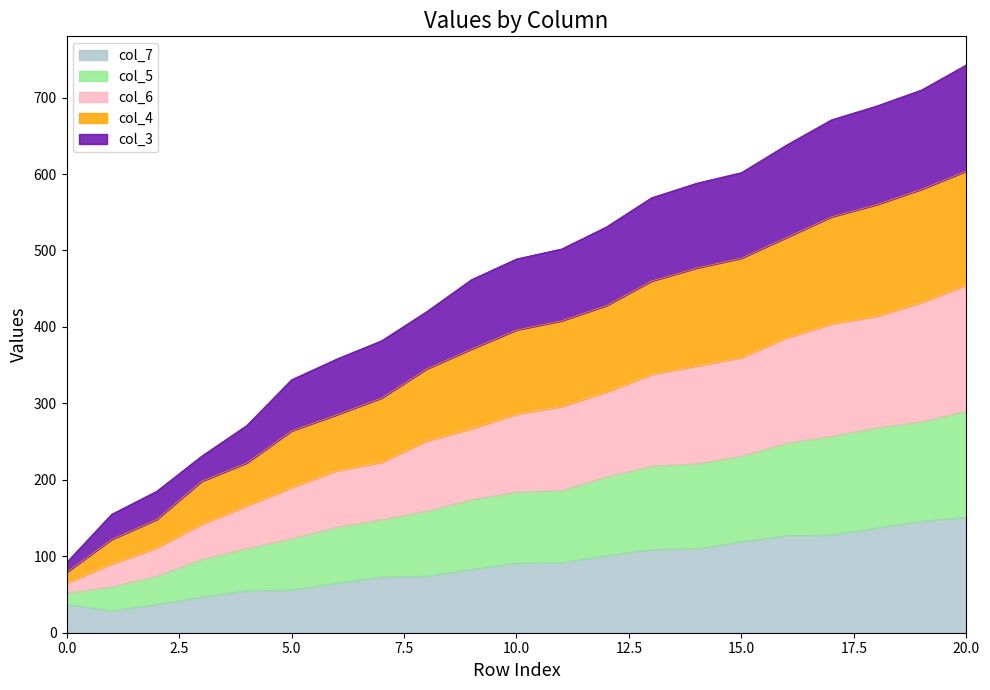

True or false: col_7 and col_3 cross at least once.

False